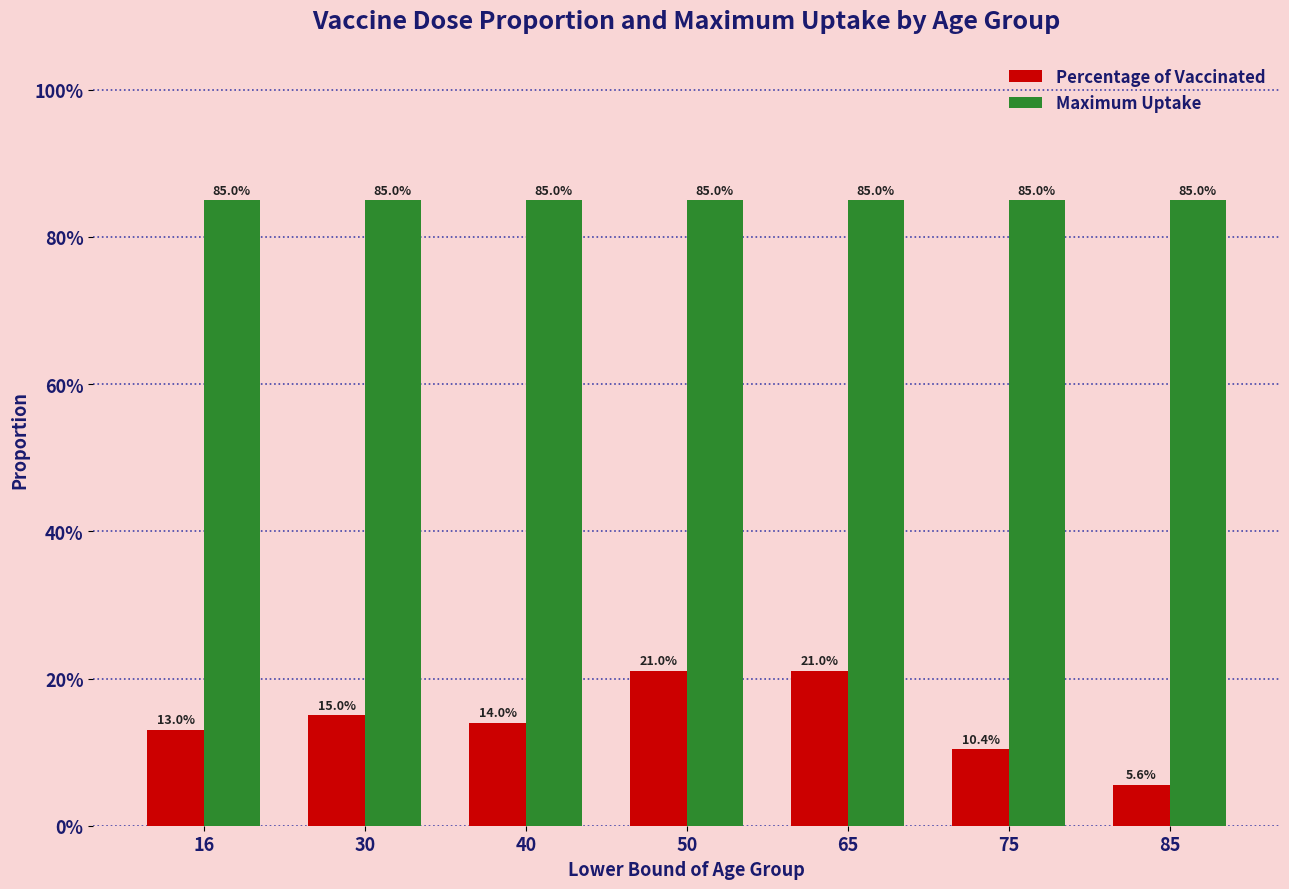

Which series changed the most between 30 and 75?

Percentage of Vaccinated